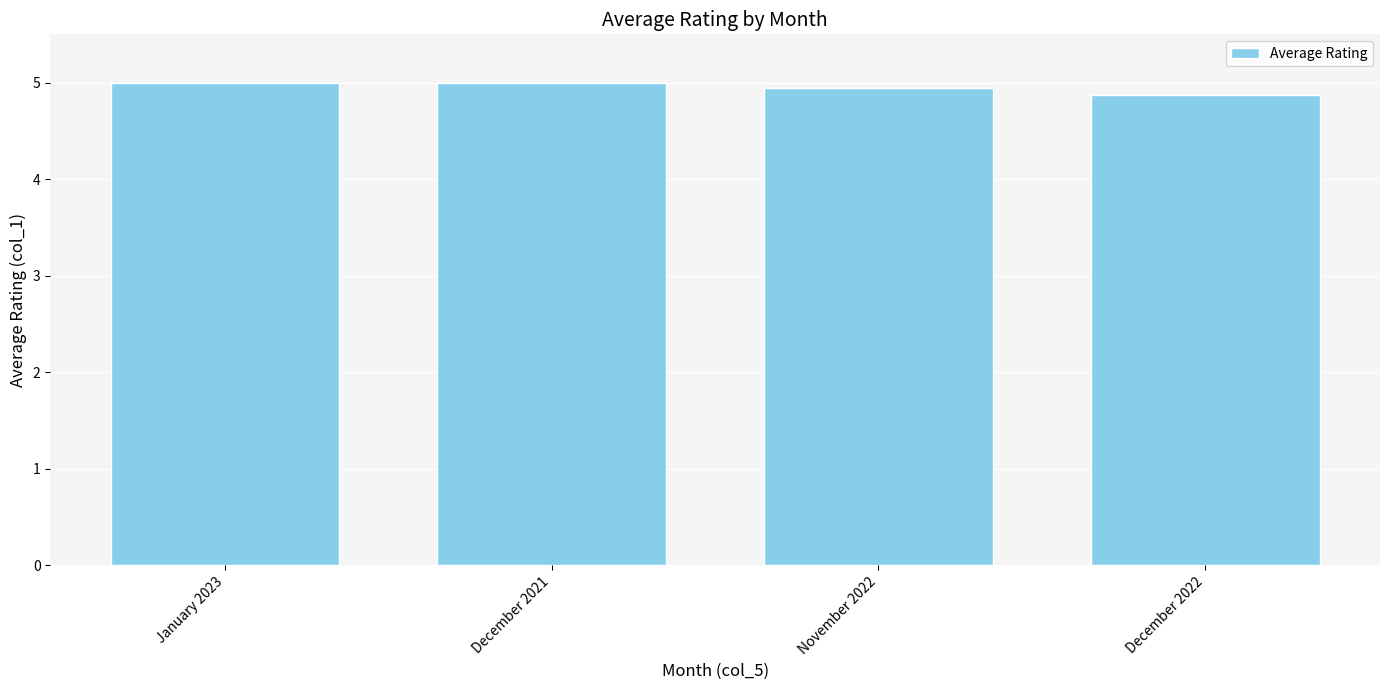

The chart shows a value of 5.0 at December 2021. True or false?

True